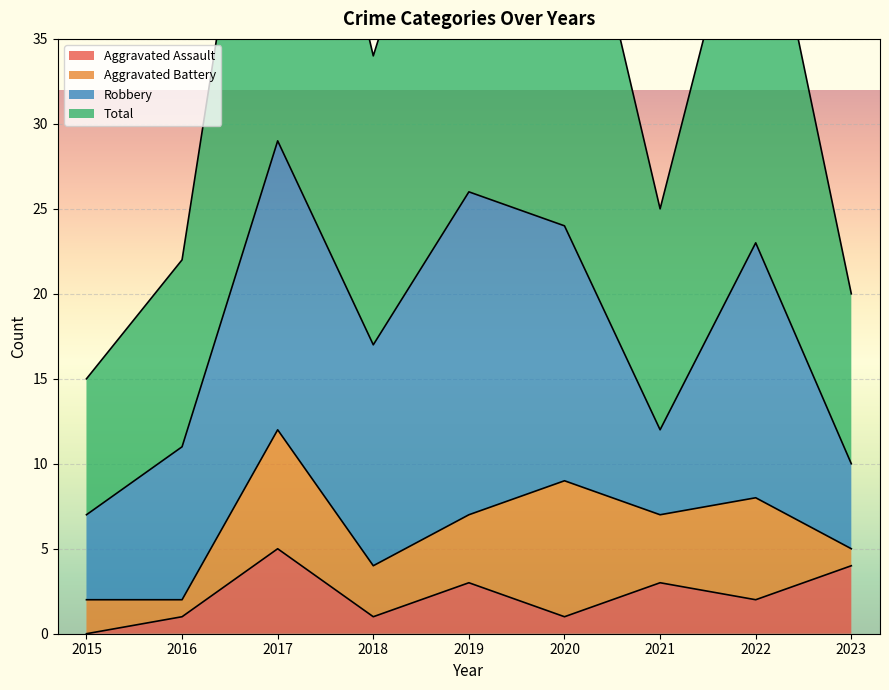

The value of Aggravated Assault at 2018 is 1. True or false?

True